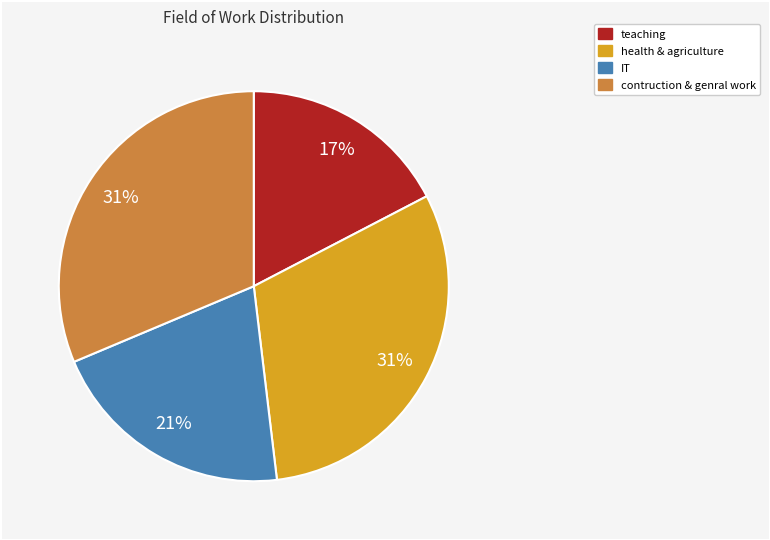

To the nearest percent, what is the difference between the largest and smallest slice percentages?

14%